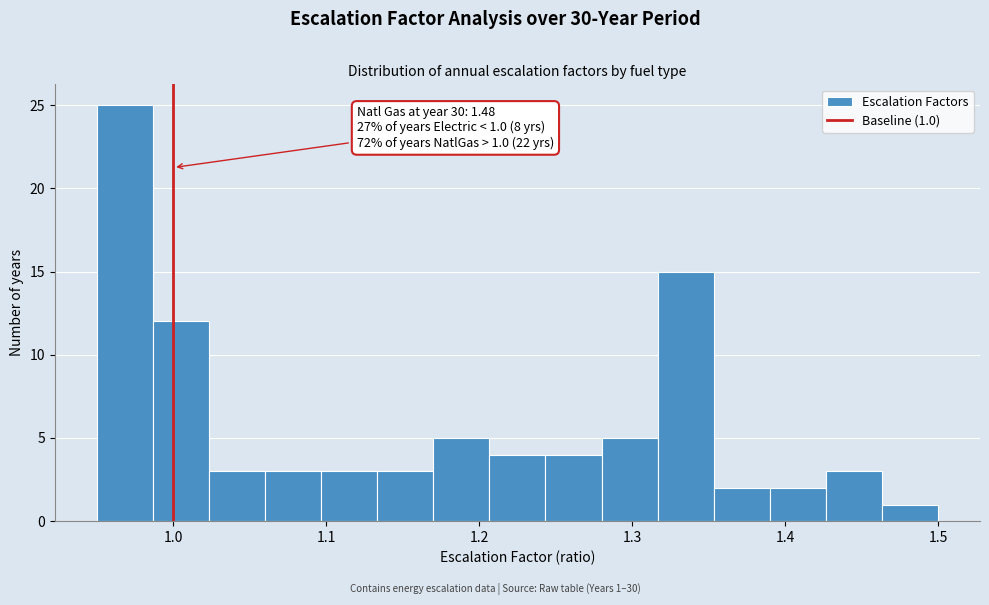

Read against the x-axis, roughly where is the centre of the tallest bar?

0.97